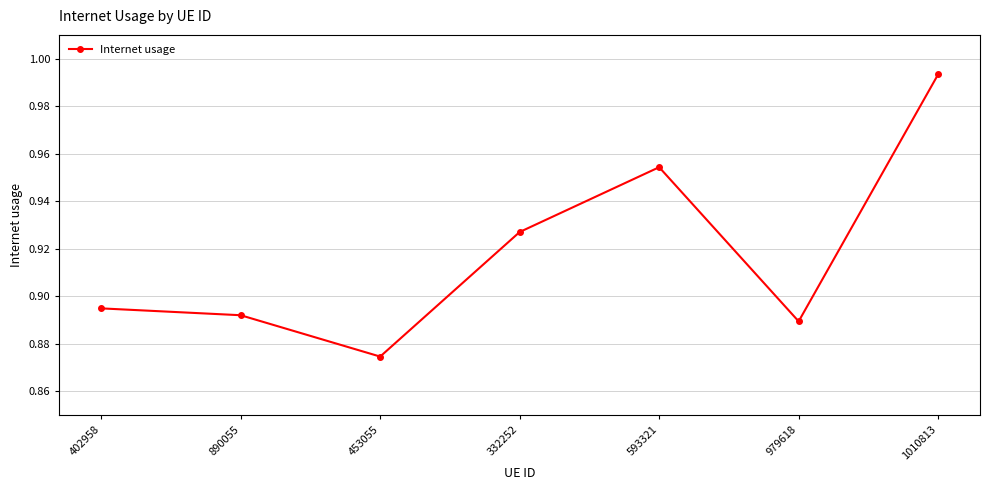

Between 890055 and 979618, which is larger?

890055